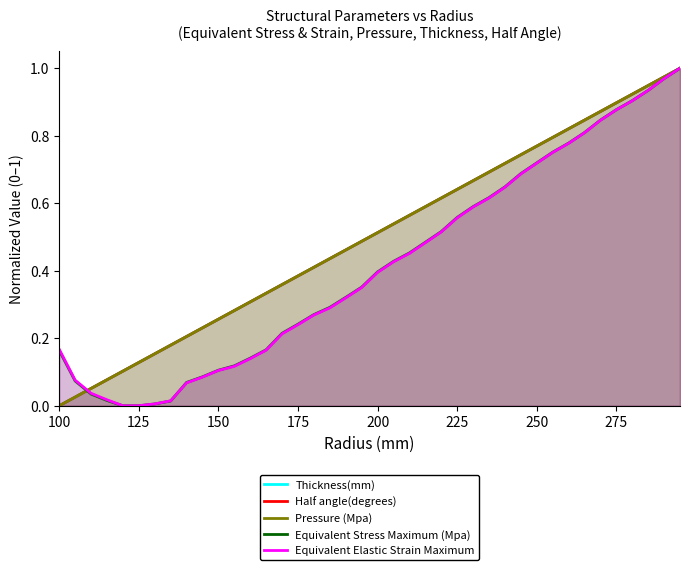

How many times do Equivalent Stress Maximum (Mpa) and Pressure (Mpa) cross each other?

1